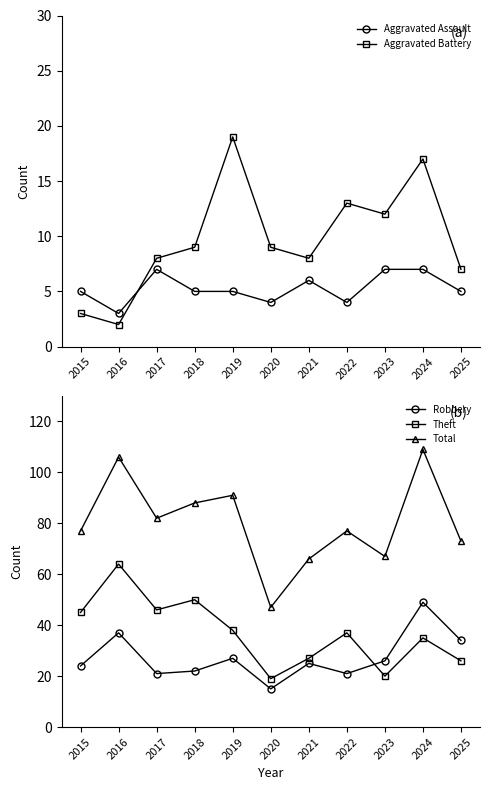

Does the chart have visible grid lines?

No